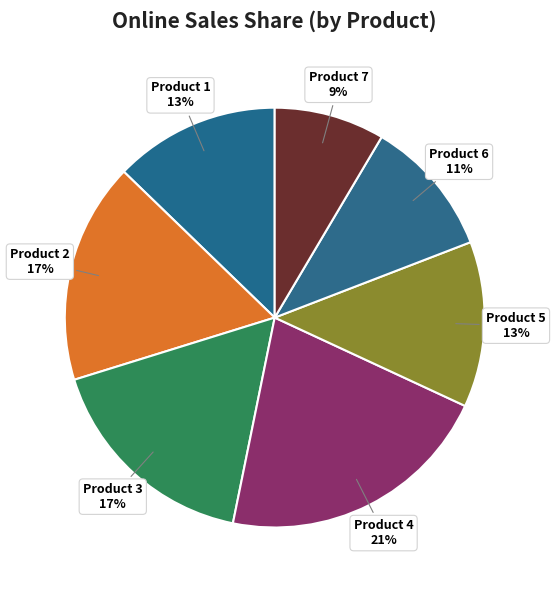

Rank the categories by value from lowest to highest.

Product 7, Product 6, Product 1, Product 5, Product 2, Product 3, Product 4